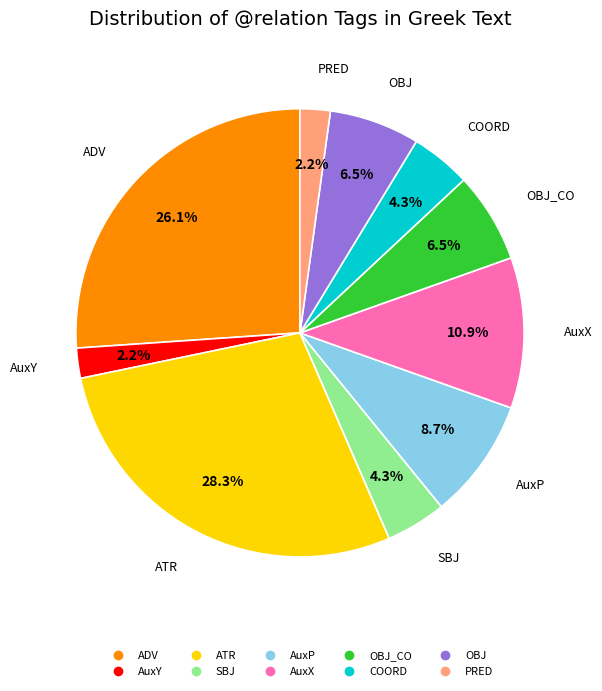

Does any single category account for the majority?

No